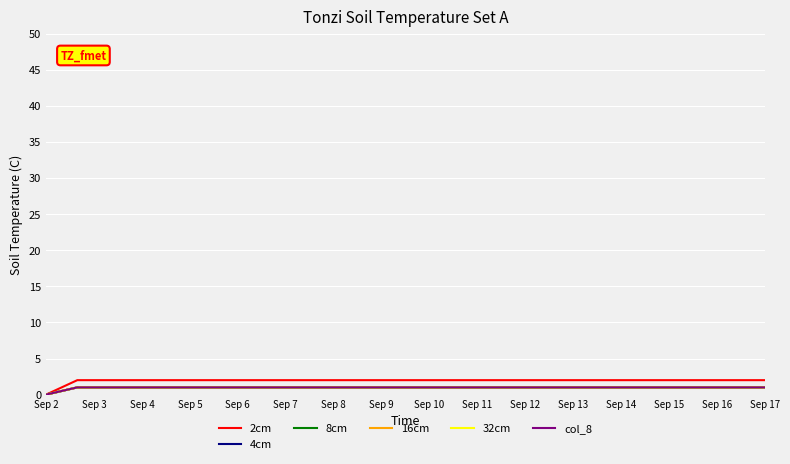

True or false: 2cm and col_8 cross at least once.

False